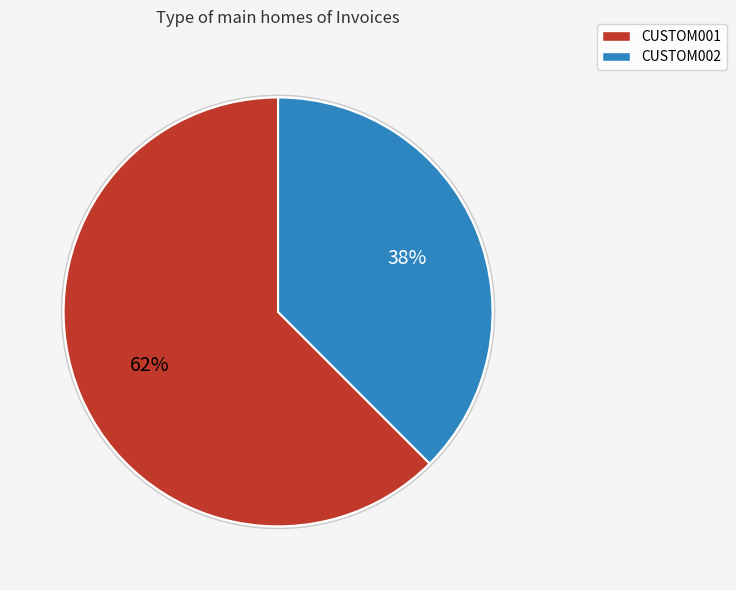

Is the sum of CUSTOM002 and CUSTOM001 greater than half?

Yes